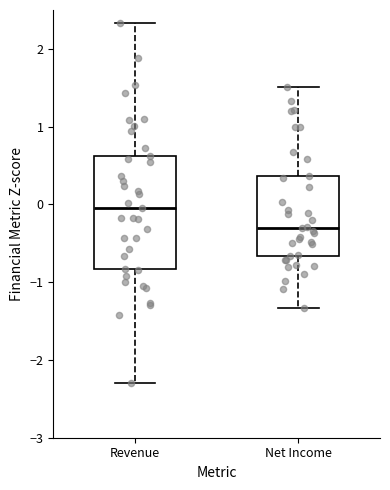

Reading left to right, transcribe this box plot: for each box, give where its median line is, the range the box spans, and where its two whiskers end, as read against the y-axis. The values are not printed on the chart, so give them approximately, as read against the axis.

Revenue: median 0.0, box -0.8 to 0.6, whiskers -2.3 to 2.3
Net Income: median -0.3, box -0.7 to 0.4, whiskers -1.3 to 1.5